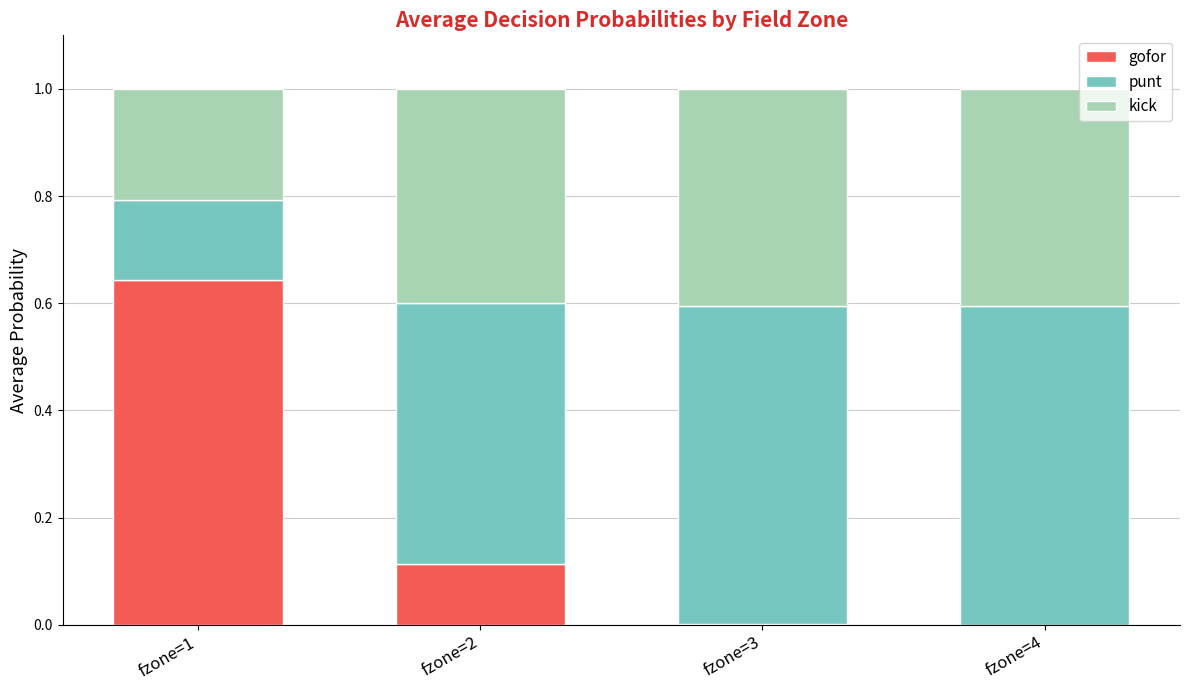

Does the chart contain stacked bars?

Yes